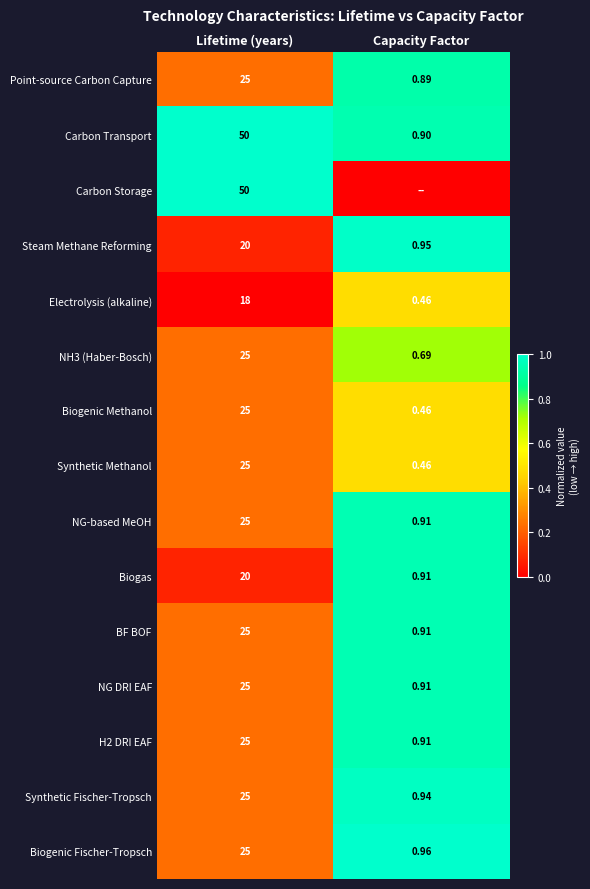

At which label does NH3 (Haber-Bosch) reach its minimum?

Capacity Factor